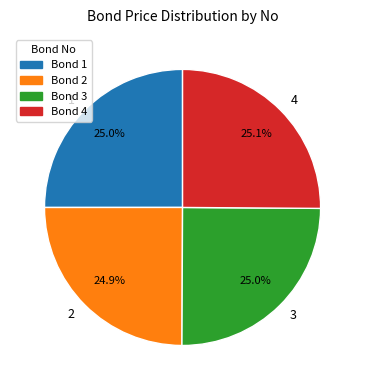

What percentage is NOT represented by 2?

75.1%